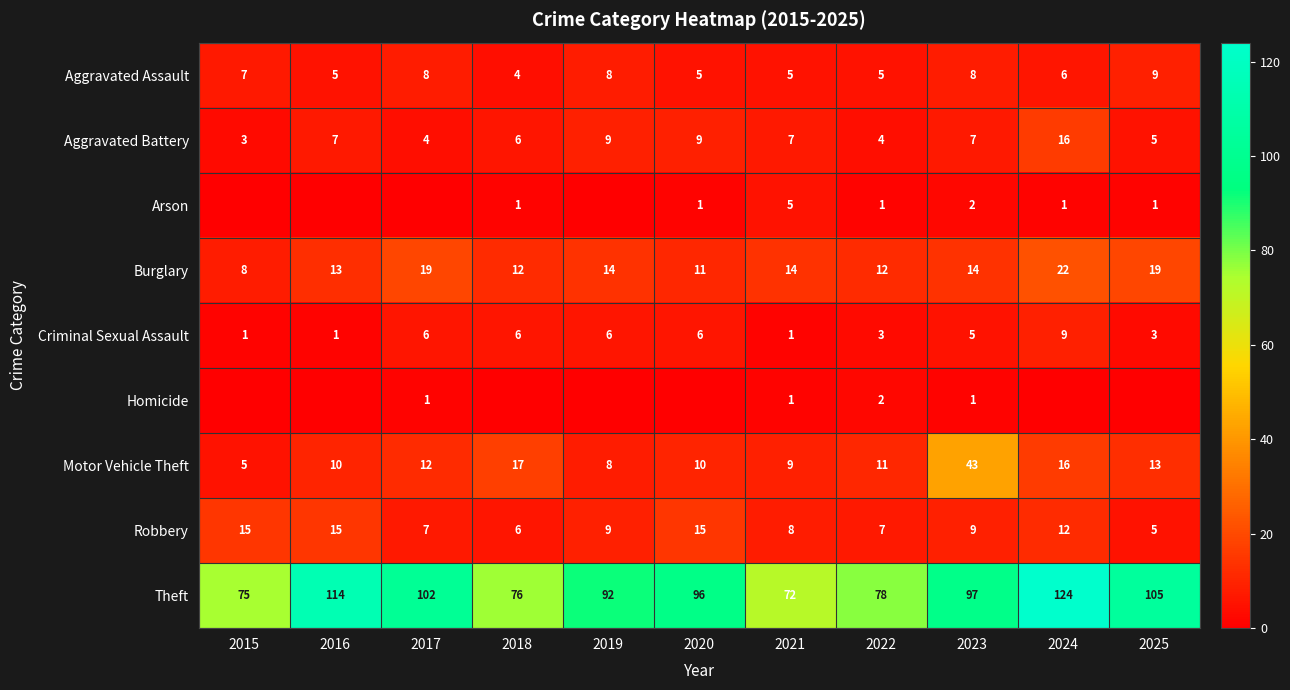

At how many categories does at least one series exceed 13?

11